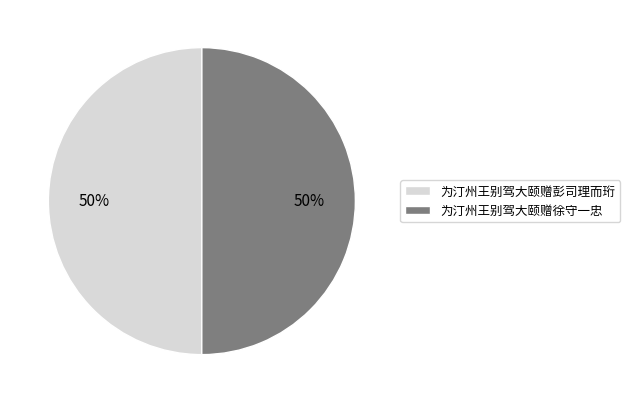

To the nearest percent, what is the average slice percentage?

50%